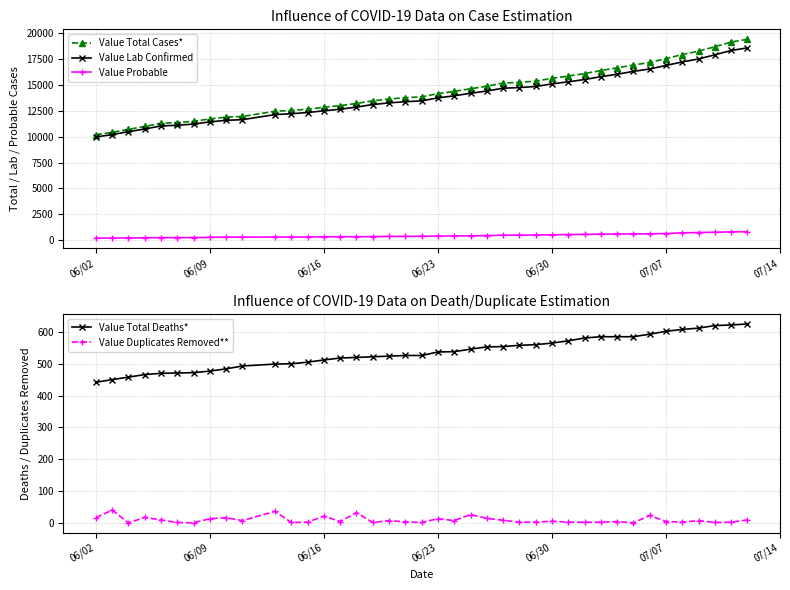

Rank the series by their maximum value, from lowest to highest.

Value Duplicates Removed**, Value Total Deaths*, Value Probable, Value Lab Confirmed, Value Total Cases*